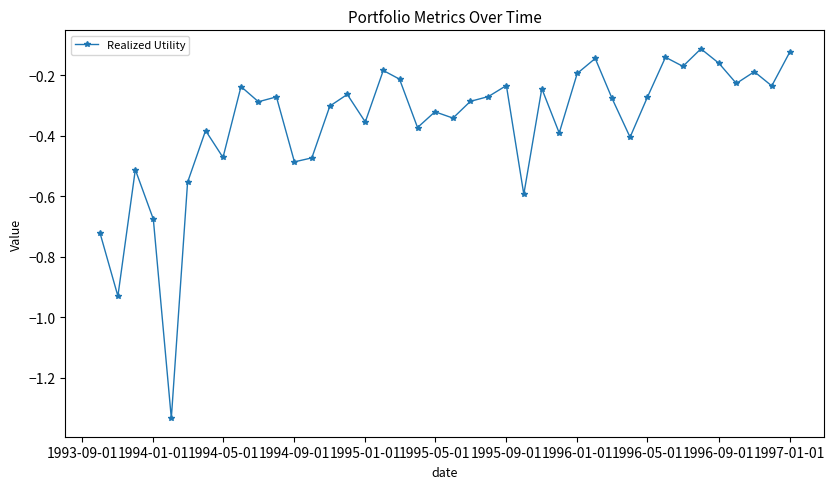

What is the difference between the maximum and second lowest values?

0.8